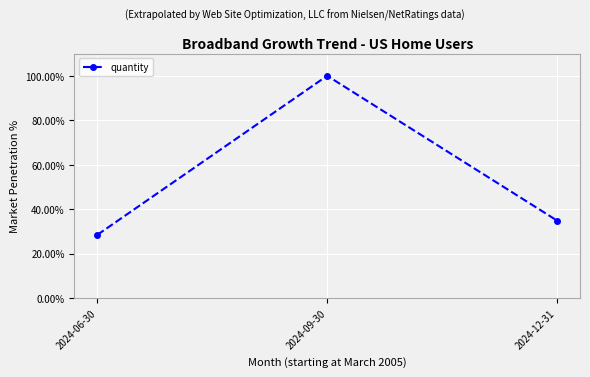

What is the label of the 3rd point from the right?

2024-06-30